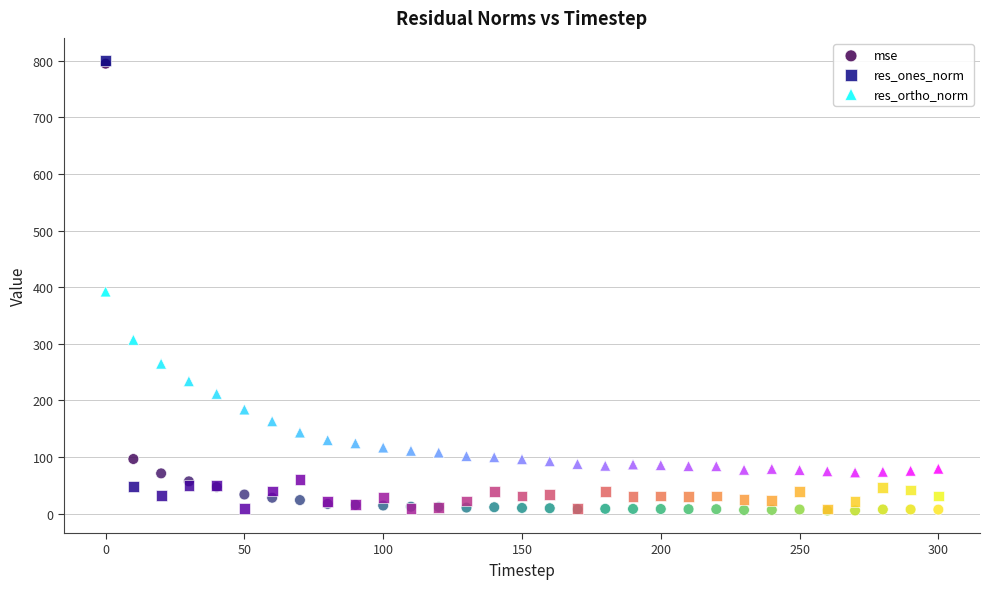

Across all series, what Y value is closest to 403?

392.3